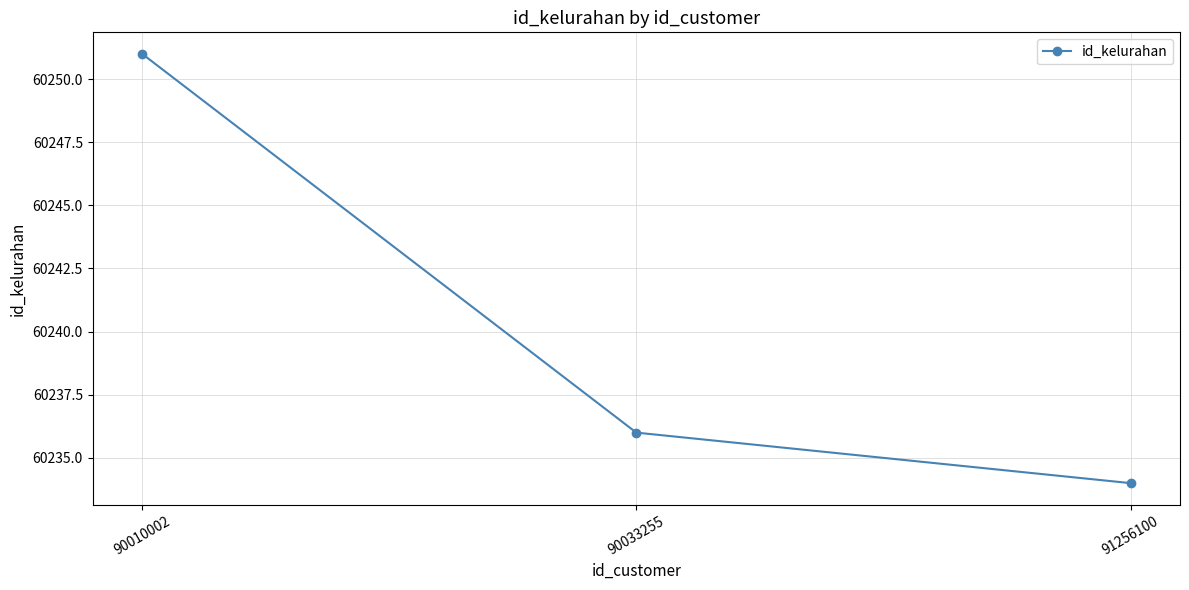

What is the sum of all values?

180721